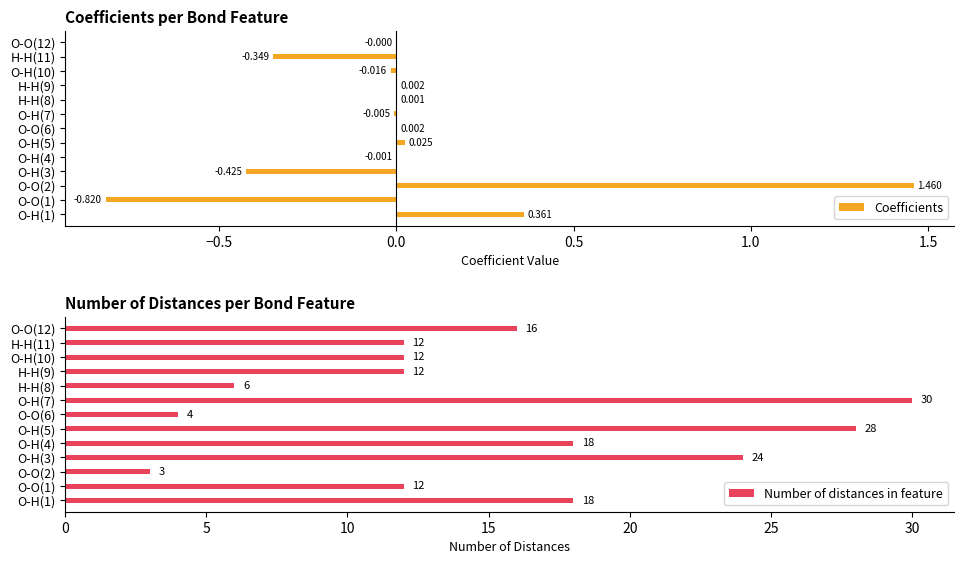

The value of Number of distances in feature at O-H(7) is 30. True or false?

True